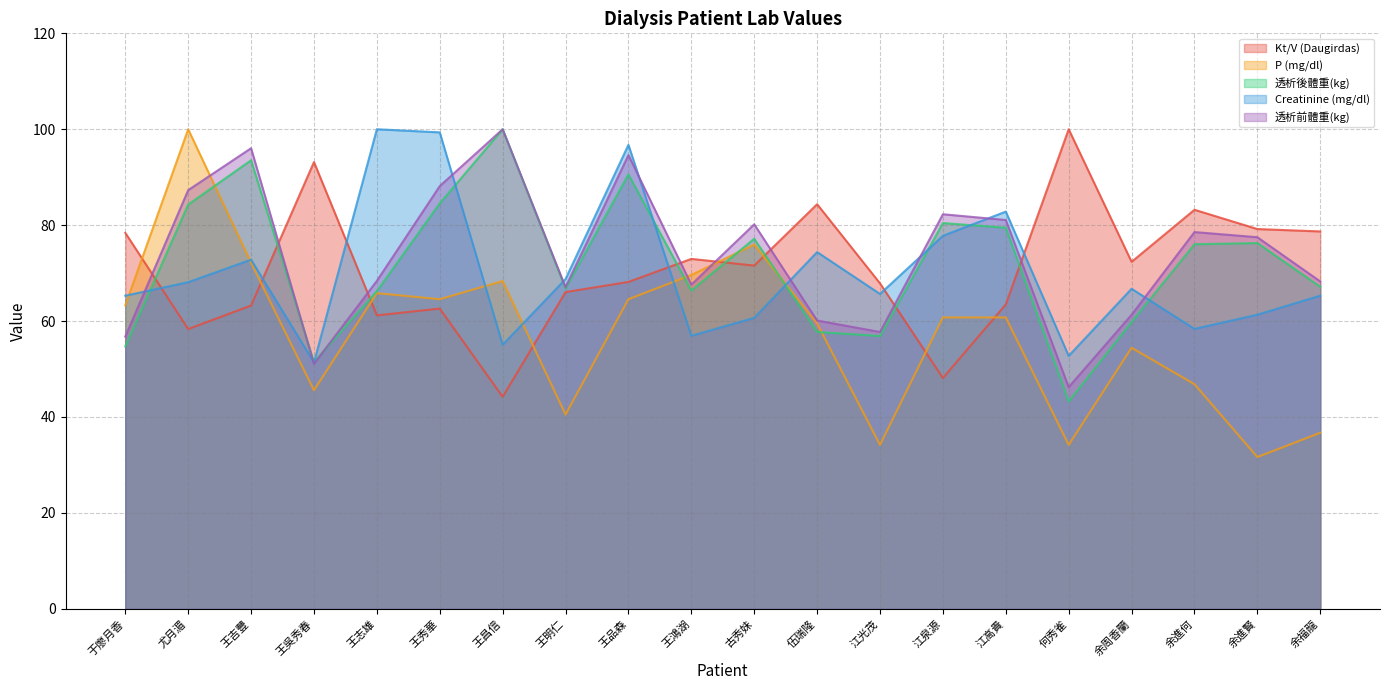

Reading left to right, list all the values displayed in this chart.

Kt/V (Daugirdas): 于廖月香=78.4	尤月湄=58.3	王吉豐=63.2	王吳秀春=93.2	王志雄=61.2	王秀華=62.6	王昌信=44.2	王明仁=66.0	王品森=68.2	王鴻湖=73.0	古秀妹=71.6	伍瑞隆=84.4	江光茂=67.9	江泉源=48.1	江高貴=63.5	何秀雀=100.0	余周香蘭=72.4	余進何=83.2	余進賢=79.2	余福龍=78.7
P (mg/dl): 于廖月香=63.3	尤月湄=100.0	王吉豐=72.2	王吳秀春=45.6	王志雄=65.8	王秀華=64.6	王昌信=68.4	王明仁=40.5	王品森=64.6	王鴻湖=69.6	古秀妹=75.9	伍瑞隆=59.5	江光茂=34.2	江泉源=60.8	江高貴=60.8	何秀雀=34.2	余周香蘭=54.4	余進何=46.8	余進賢=31.6	余福龍=36.7
透析後體重(kg): 于廖月香=54.7	尤月湄=84.3	王吉豐=93.5	王吳秀春=51.4	王志雄=66.2	王秀華=84.5	王昌信=100.0	王明仁=66.8	王品森=90.6	王鴻湖=66.4	古秀妹=77.2	伍瑞隆=57.7	江光茂=56.9	江泉源=80.4	江高貴=79.5	何秀雀=43.2	余周香蘭=59.8	余進何=76.0	余進賢=76.3	余福龍=67.1
Creatinine (mg/dl): 于廖月香=65.3	尤月湄=68.1	王吉豐=72.8	王吳秀春=51.4	王志雄=100.0	王秀華=99.4	王昌信=55.1	王明仁=68.8	王品森=96.8	王鴻湖=56.9	古秀妹=60.7	伍瑞隆=74.4	江光茂=65.7	江泉源=77.8	江高貴=82.8	何秀雀=52.7	余周香蘭=66.7	余進何=58.4	余進賢=61.3	余福龍=65.3
透析前體重(kg): 于廖月香=56.8	尤月湄=87.3	王吉豐=96.0	王吳秀春=51.1	王志雄=68.4	王秀華=88.1	王昌信=100.0	王明仁=67.1	王品森=94.6	王鴻湖=67.6	古秀妹=80.2	伍瑞隆=60.1	江光茂=57.7	江泉源=82.3	江高貴=81.1	何秀雀=46.2	余周香蘭=61.3	余進何=78.6	余進賢=77.5	余福龍=68.3